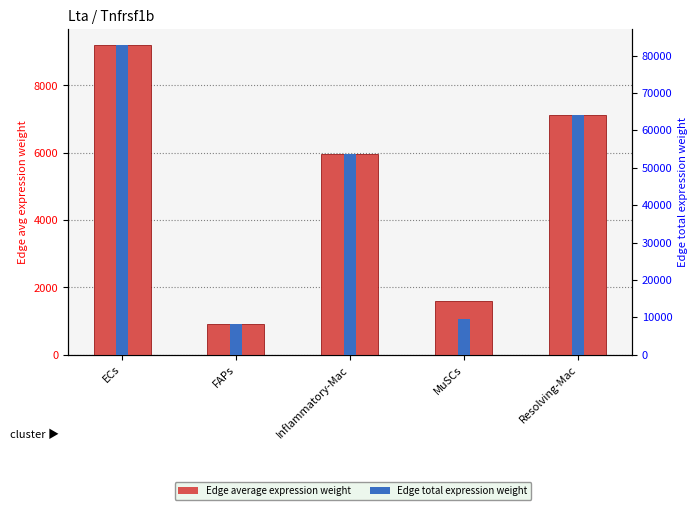

What is the value of the Edge average expression weight bar at the 5th from the left?

7112.7